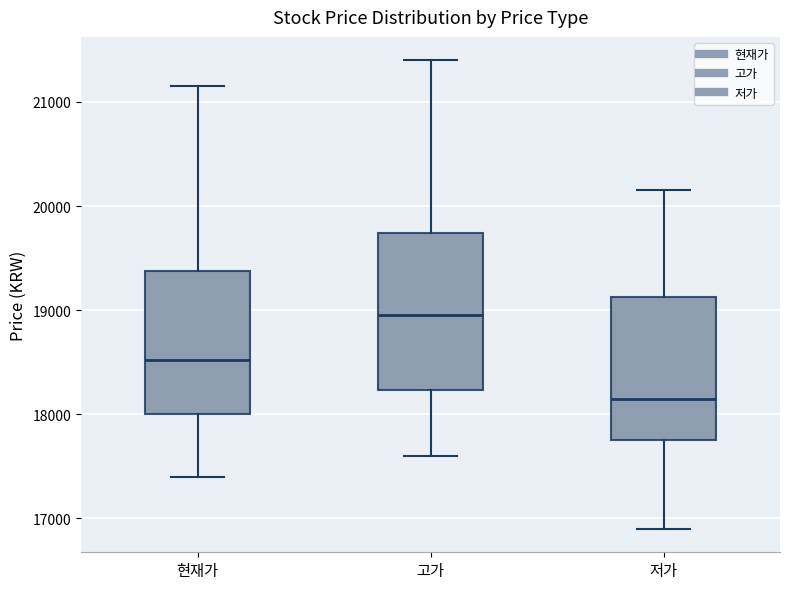

Reading left to right, read every box against the y-axis: the position of its median line, the range the box covers, and the ends of its whiskers. The values are not printed on the chart, so give them approximately, as read against the axis.

현재가: median 18500, box 18000 to 19400, whiskers 17400 to 21200
고가: median 19000, box 18200 to 19700, whiskers 17600 to 21400
저가: median 18200, box 17800 to 19100, whiskers 16900 to 20200